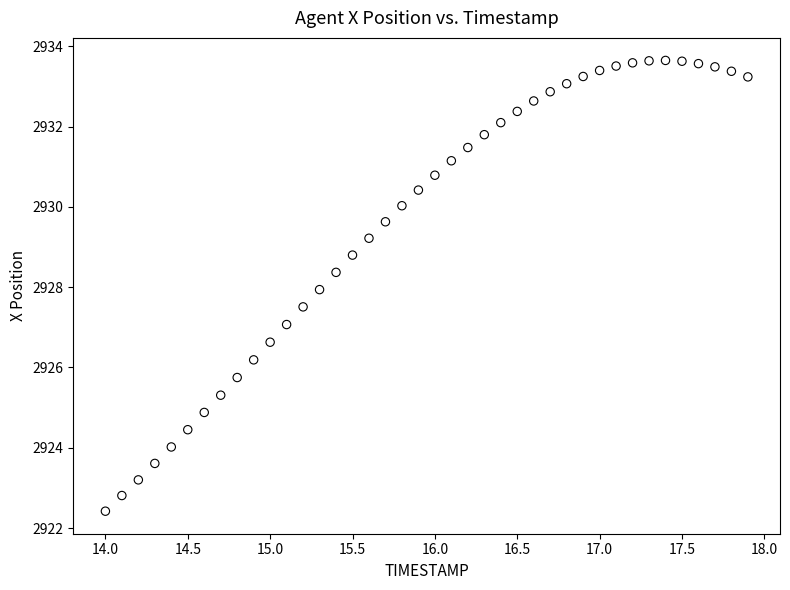

What is the range of Y values (max minus min)?

11.2